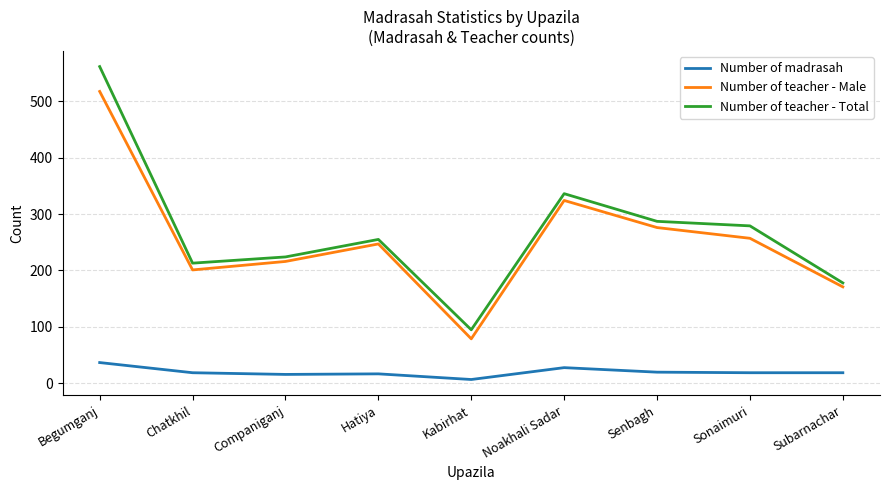

What is the difference between the highest and lowest values at Noakhali Sadar?

308